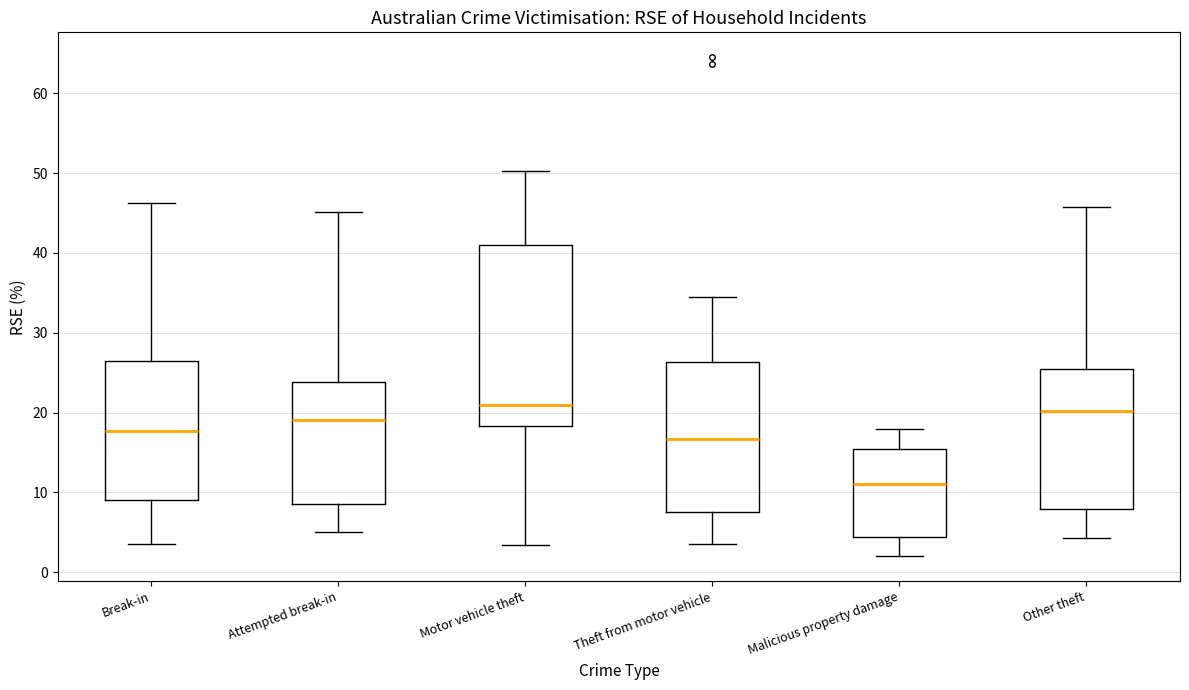

Comparing the boxes themselves (not the whiskers), which one is the tallest?

Motor vehicle theft